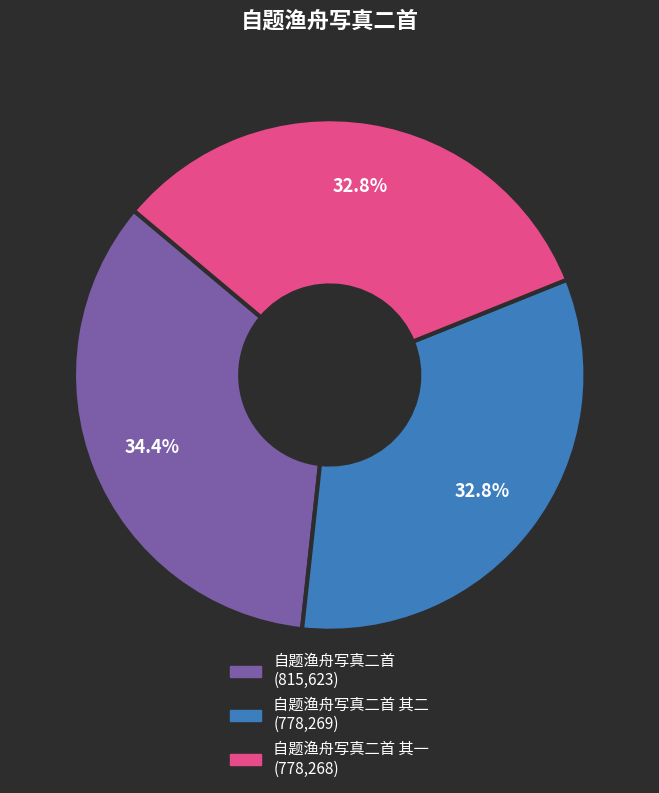

Count the number of slices in the pie.

3